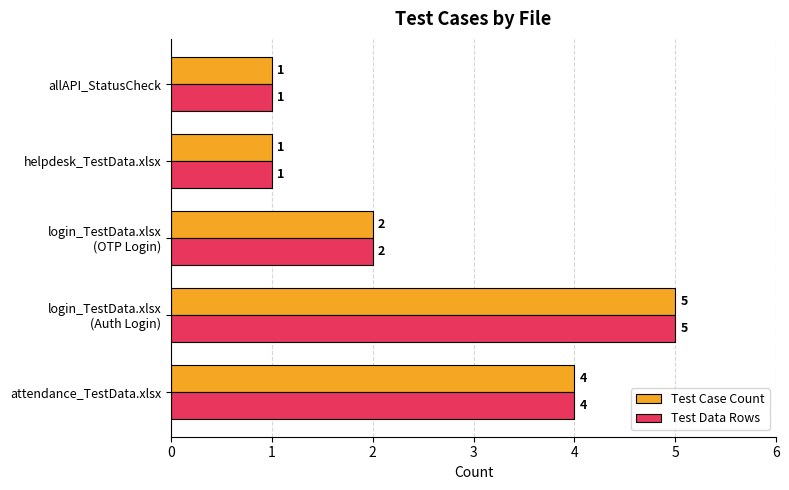

How many Test Data Rows values are between 1 and 4?

4